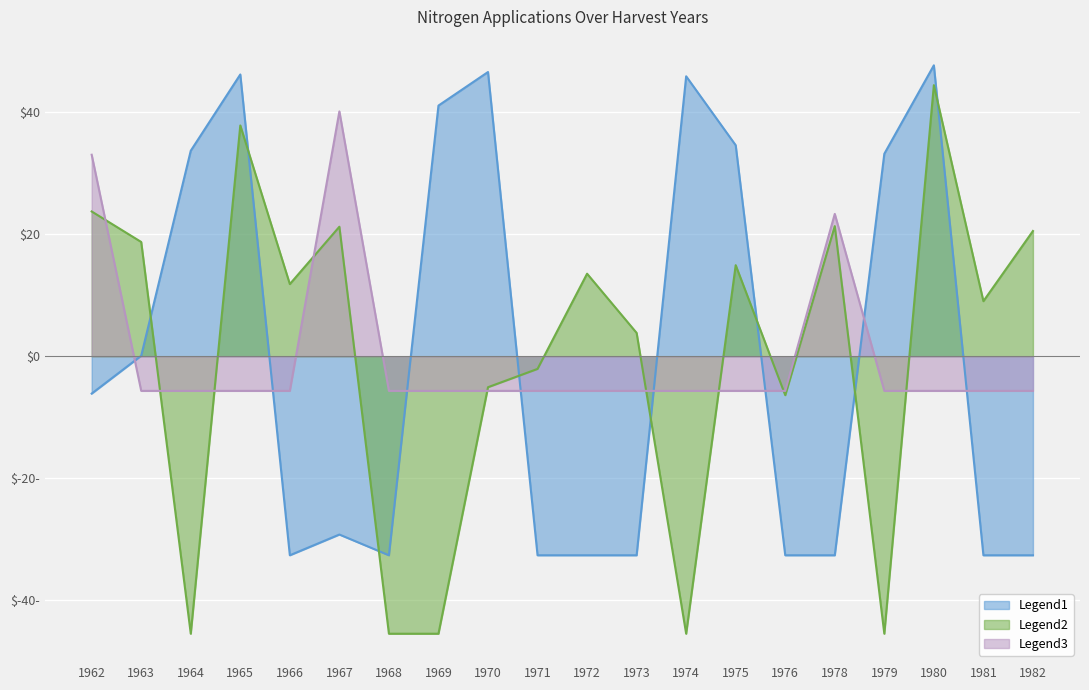

At how many categories does at least one series exceed -13?

20